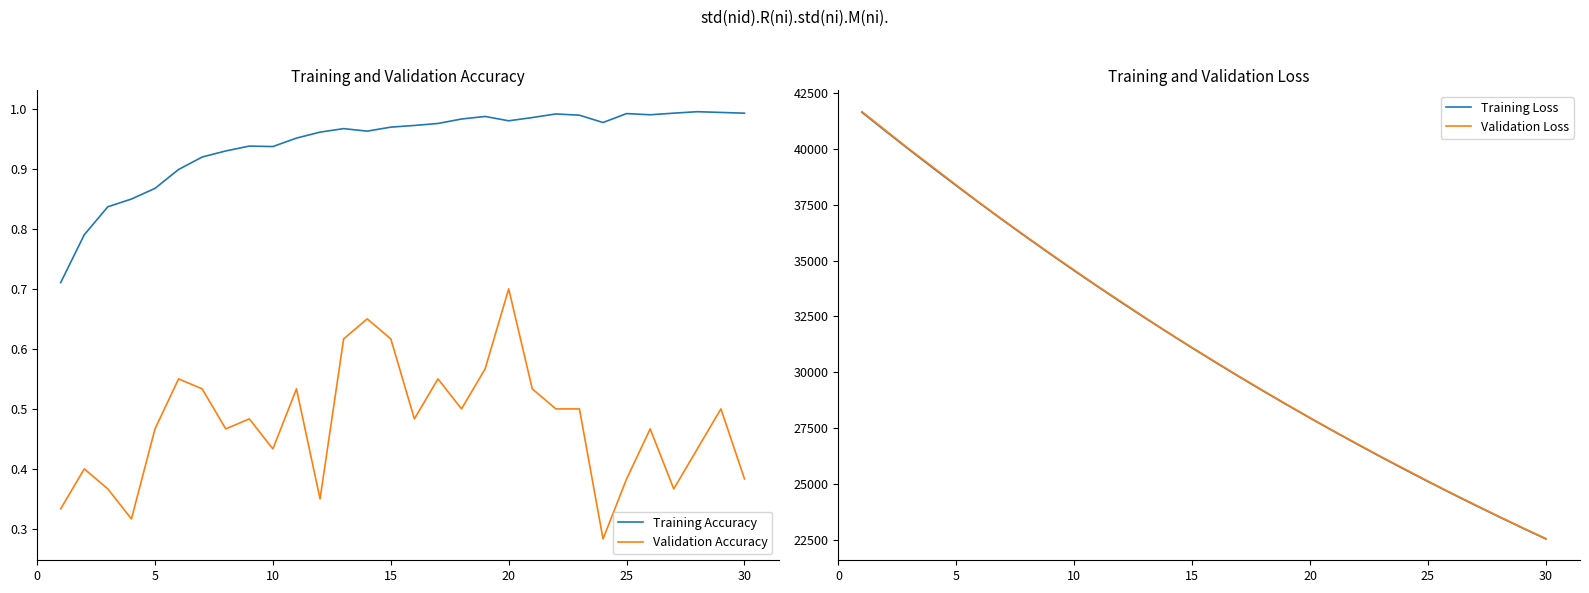

What is the maximum value shown in the chart?

41664.2